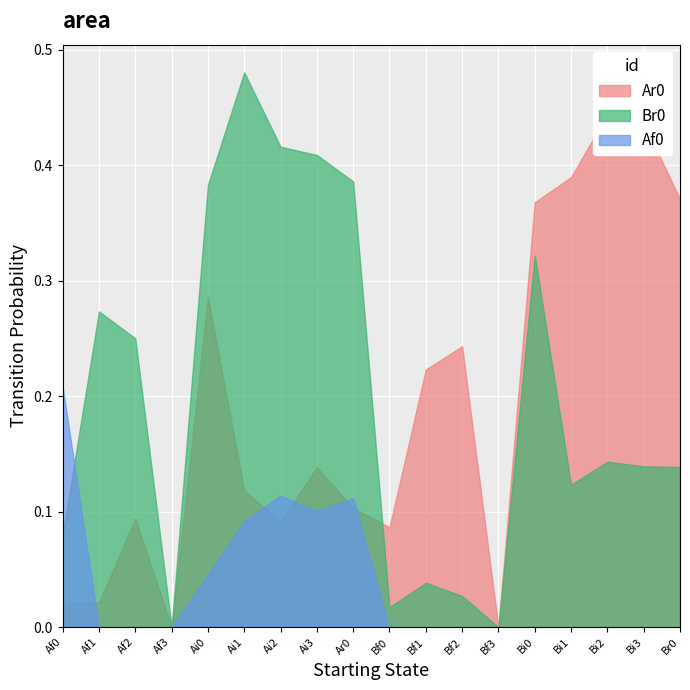

What are all the series names shown in the legend?

Ar0, Br0, Af0